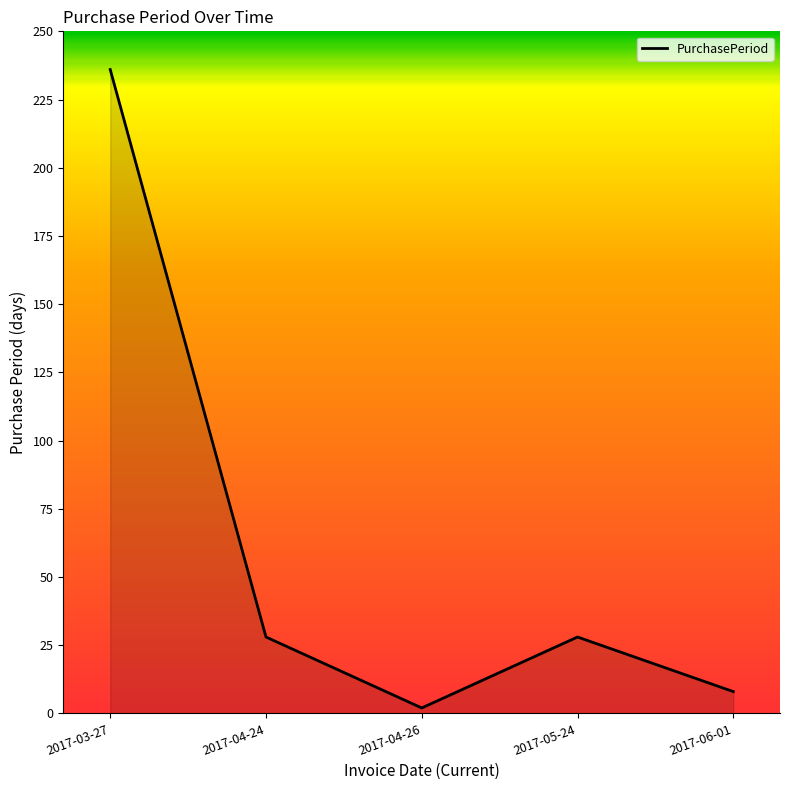

What is the difference between the maximum and minimum values?

234